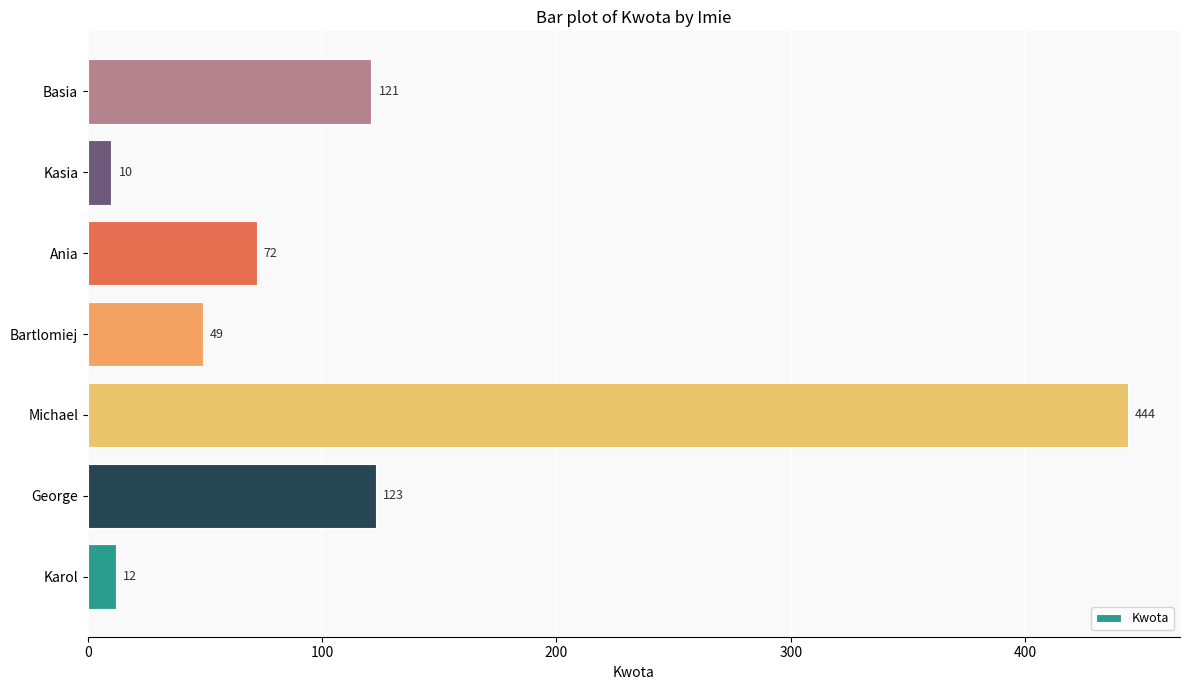

At which label is the value closest to 227?

George